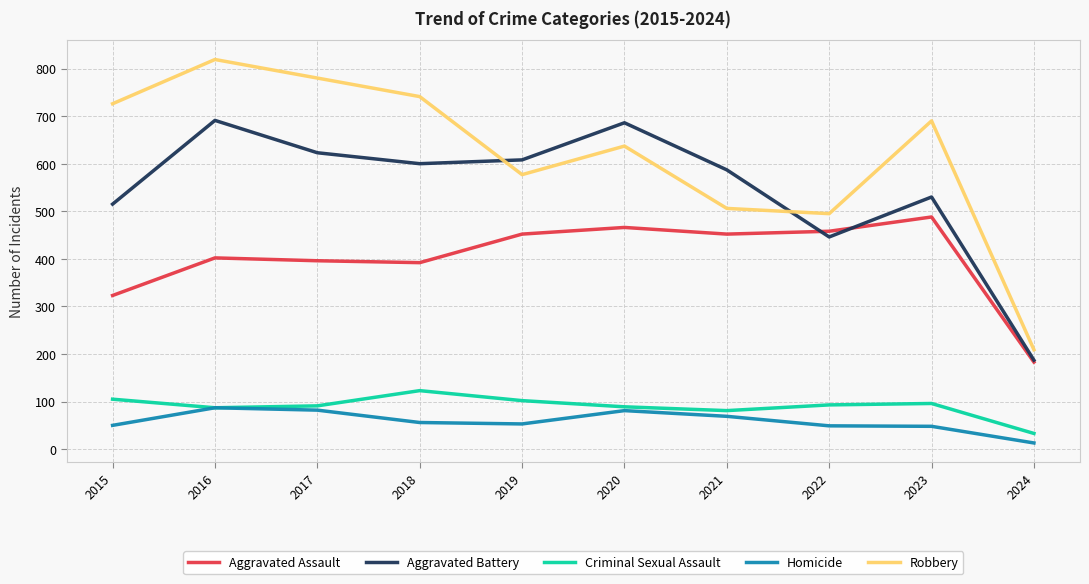

True or false: Criminal Sexual Assault has a value of 123 at 2018.

True